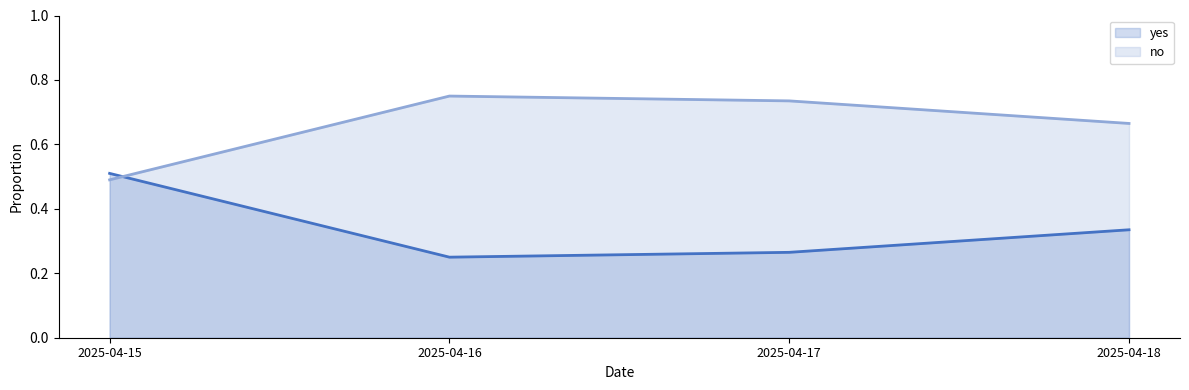

At which label does no (line) reach its peak?

2025-04-16